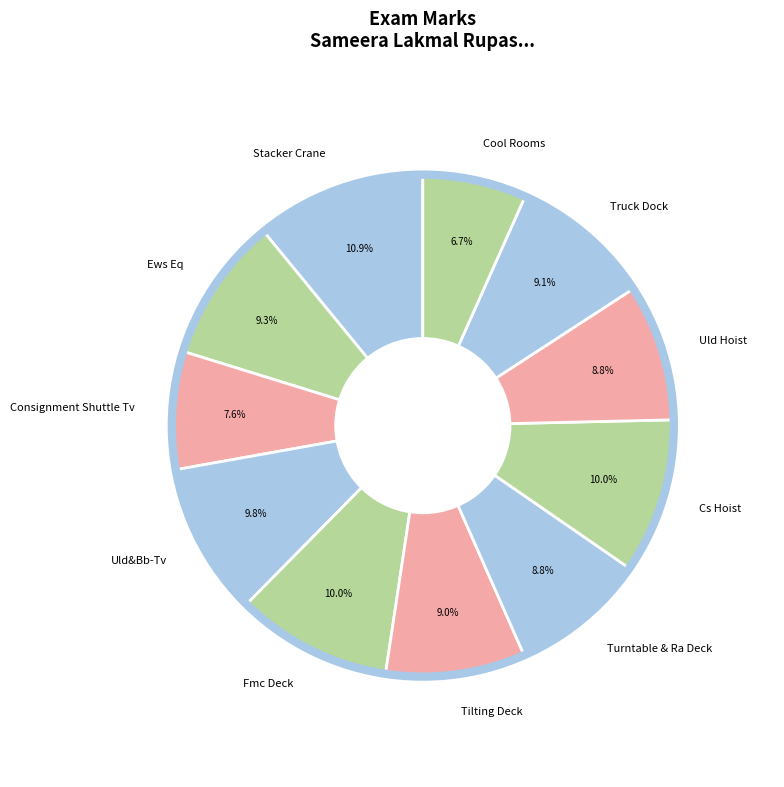

What is the largest slice in the pie chart?

Stacker Crane